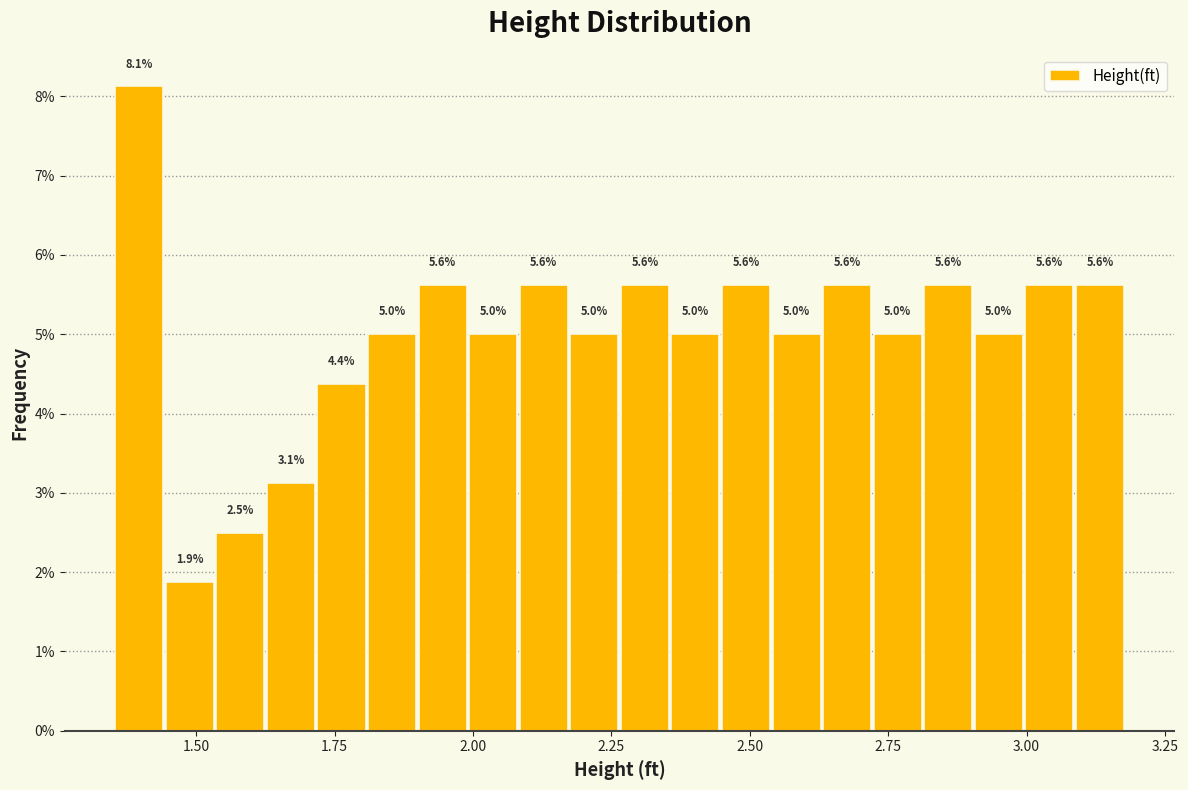

Read against the x-axis, roughly where is the centre of the tallest bar?

1.40